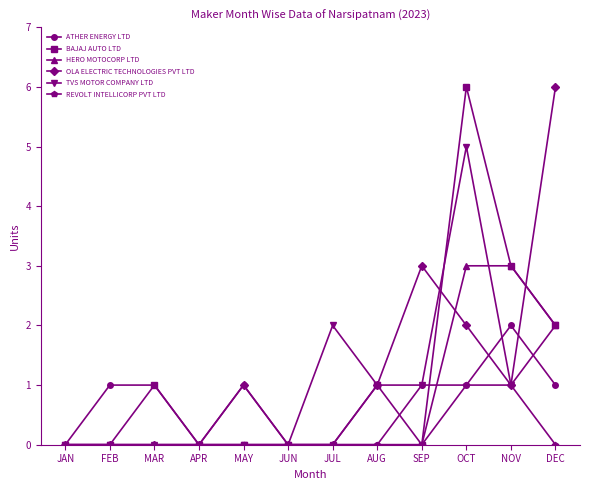

What position from the right is NOV?

2